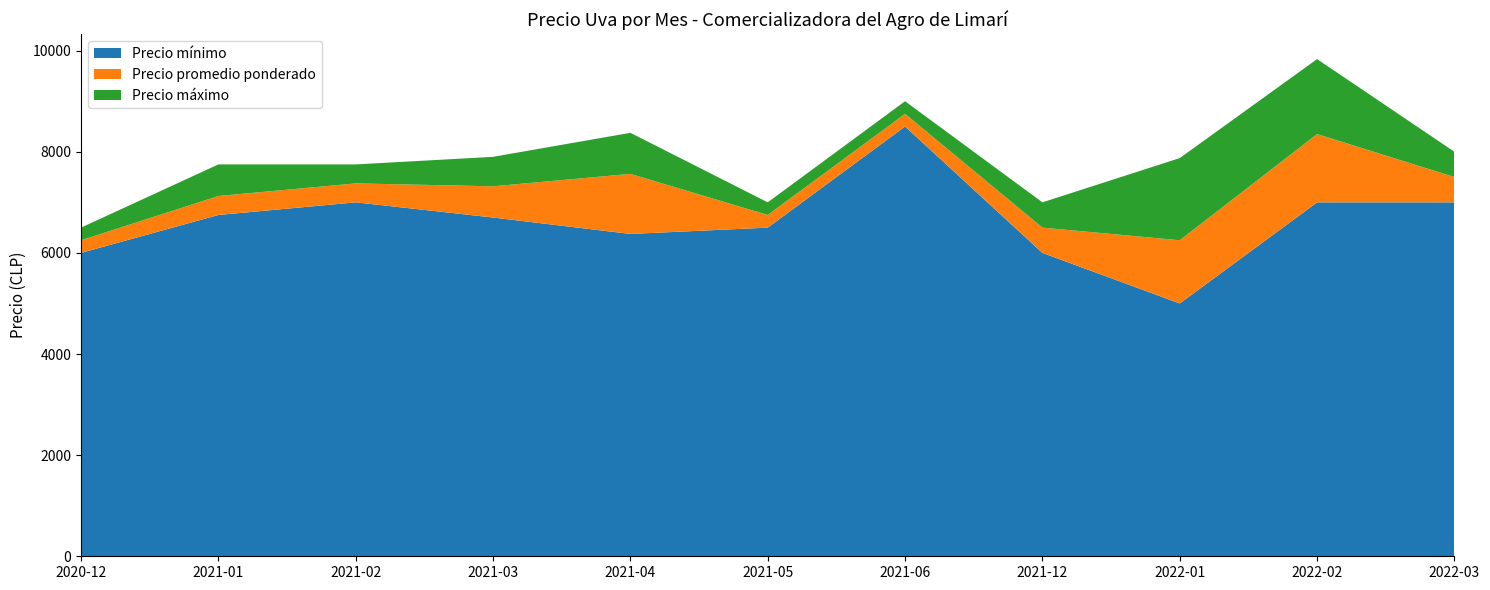

At which category is the sum across all series the highest?

2022-02